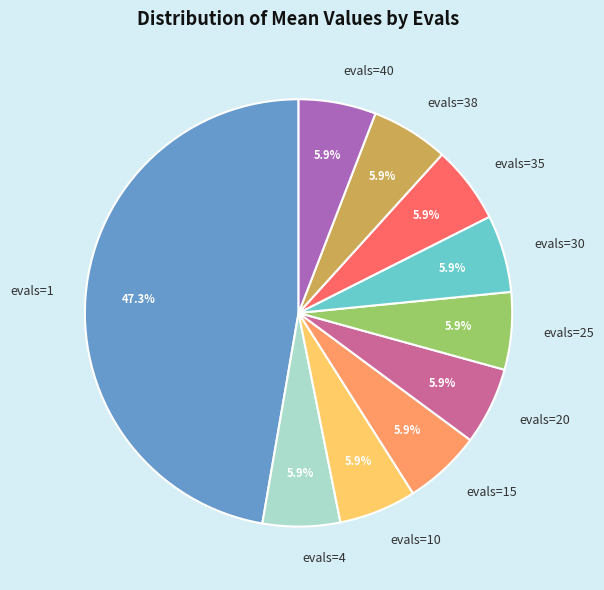

To the nearest percent, what is the difference between the largest and smallest slice percentages?

41%